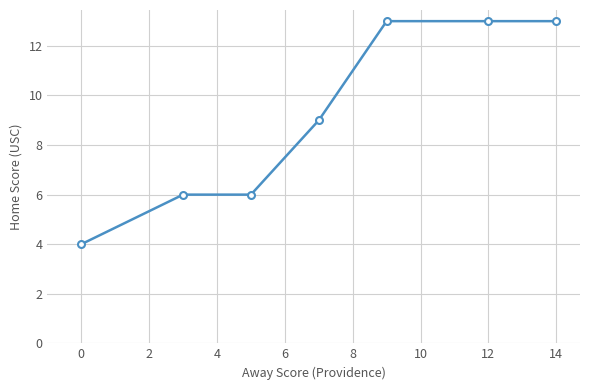

What is the difference between the second highest and minimum values?

9